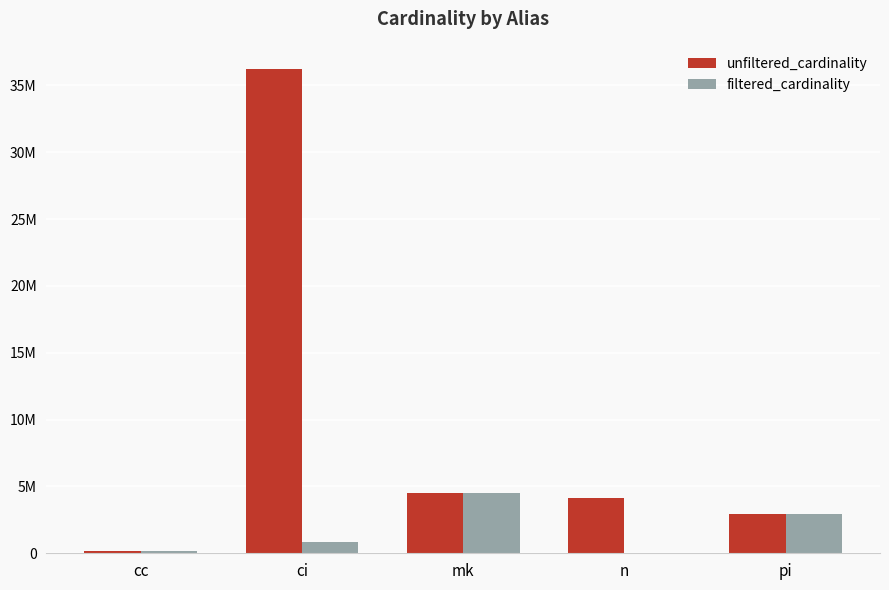

Between ci and pi, which series saw the biggest shift?

unfiltered_cardinality